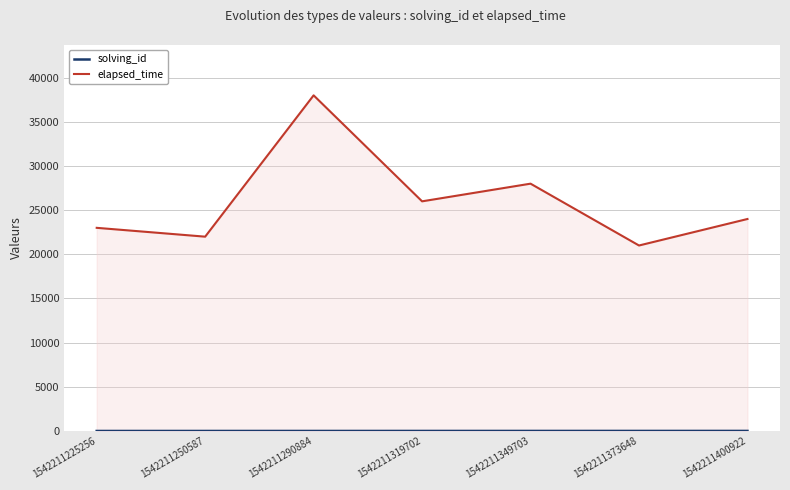

How many data points in elapsed_time are less than 24000?

3